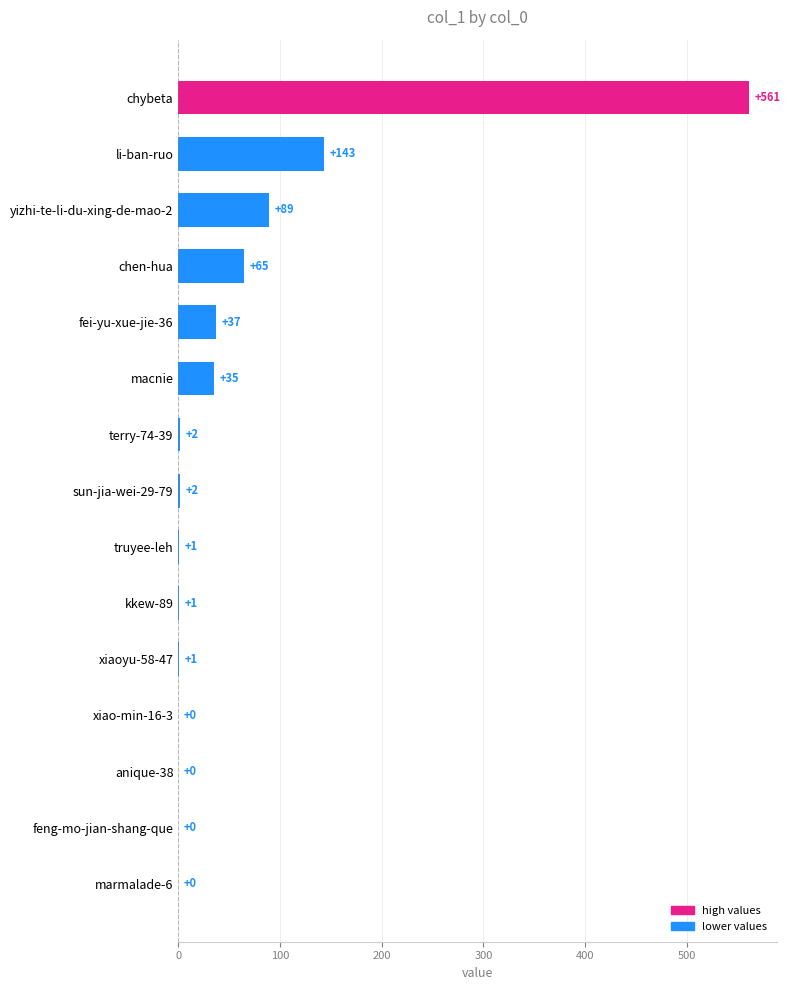

Reading bottom to top, transcribe all the data shown in this chart.

marmalade-6=0	feng-mo-jian-shang-que=0	anique-38=0	xiao-min-16-3=0	xiaoyu-58-47=1	kkew-89=1	truyee-leh=1	sun-jia-wei-29-79=2	terry-74-39=2	macnie=35	fei-yu-xue-jie-36=37	chen-hua=65	yizhi-te-li-du-xing-de-mao-2=89	li-ban-ruo=143	chybeta=561